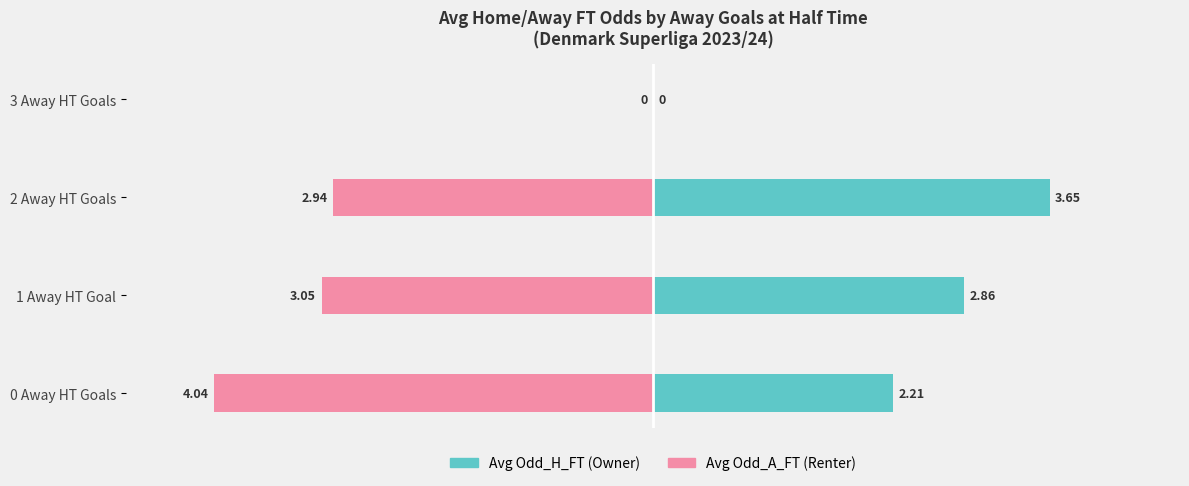

What is the difference between the maximum and minimum values in the Avg Odd_H_FT series?

3.6